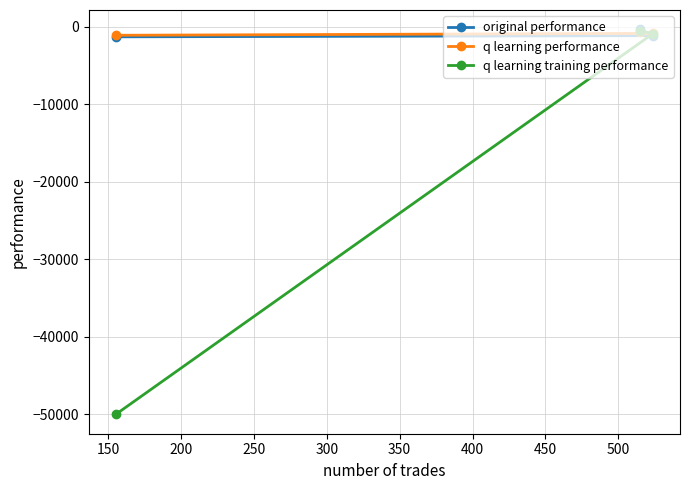

Which series has the largest range (max minus min)?

q learning training performance